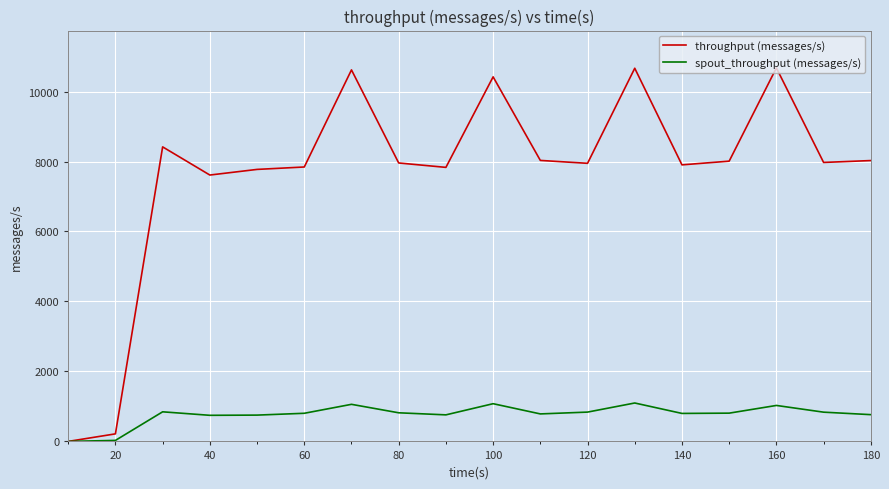

Which series has the largest range (max minus min)?

throughput (messages/s)